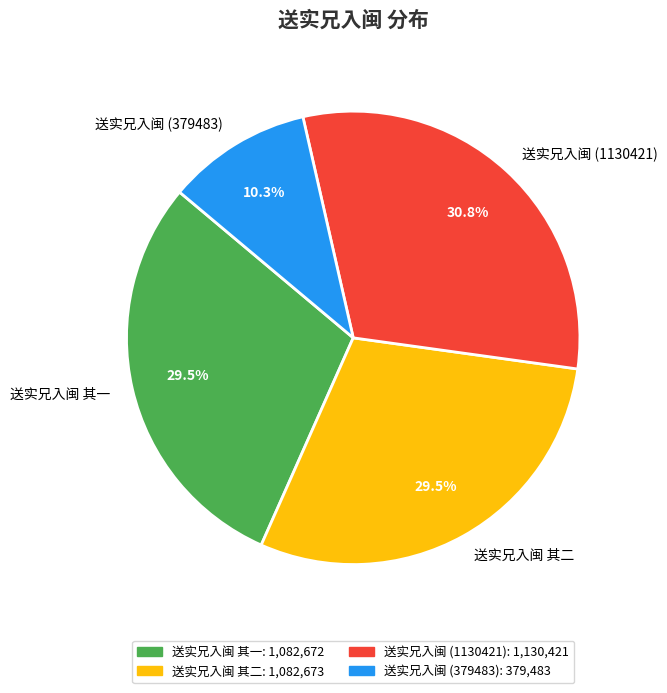

Which slice is the smallest?

送实兄入闽 (379483)